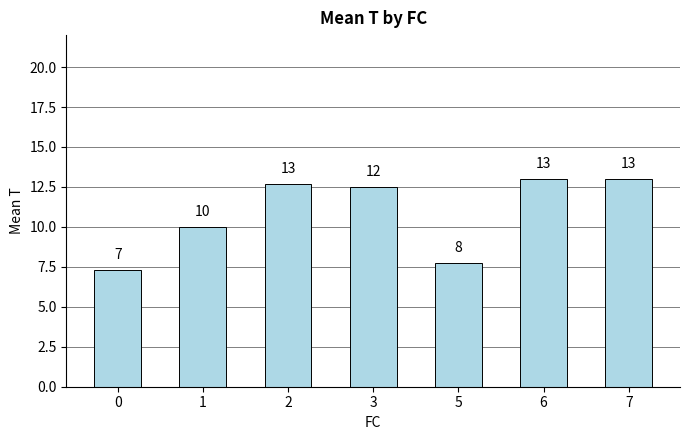

Which has a higher value, 5 or 7?

7